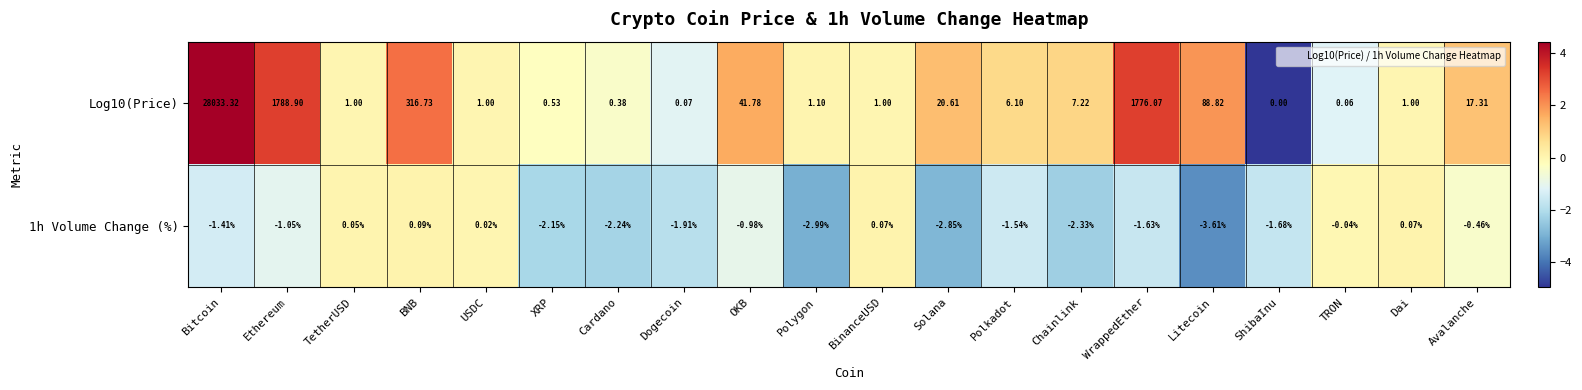

List the series in order of their overall mean, lowest first.

1h Volume Change (%), Log10(Price)